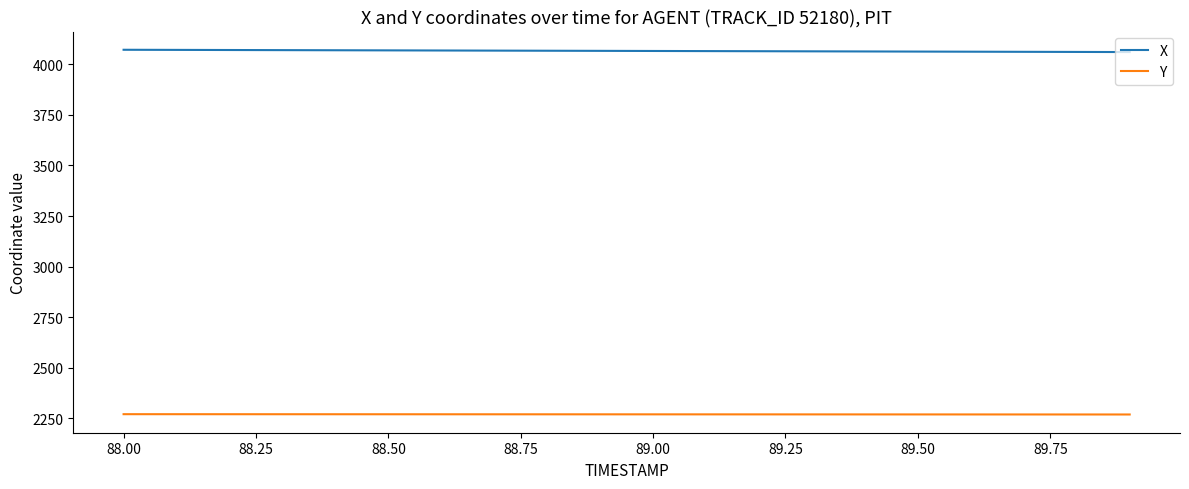

How many categories are shown in the chart?

20